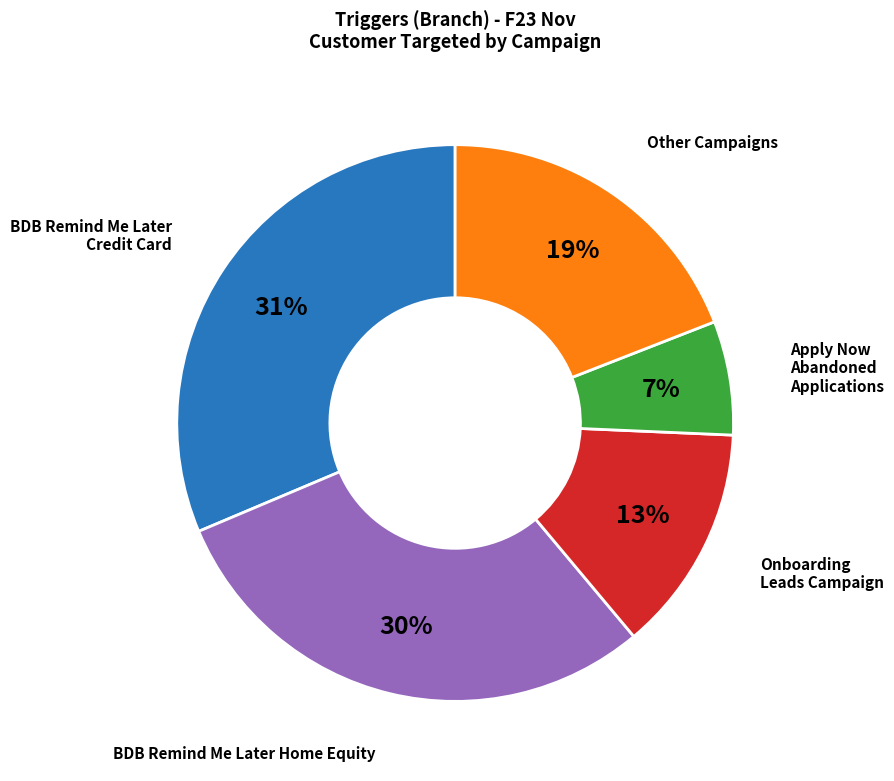

Do BDB Remind Me Later Home Equity and Other Campaigns together represent more than half of the pie?

No